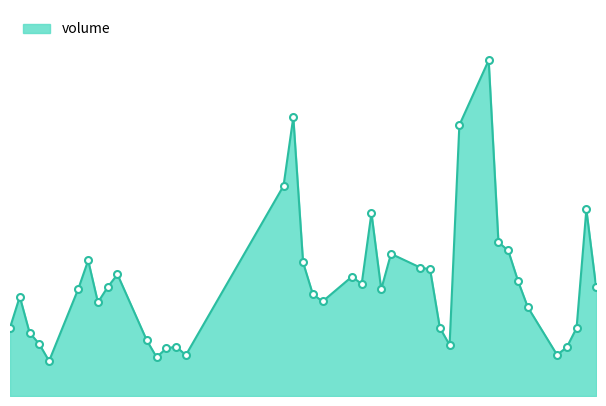

What is the maximum value shown in the chart?

8463668